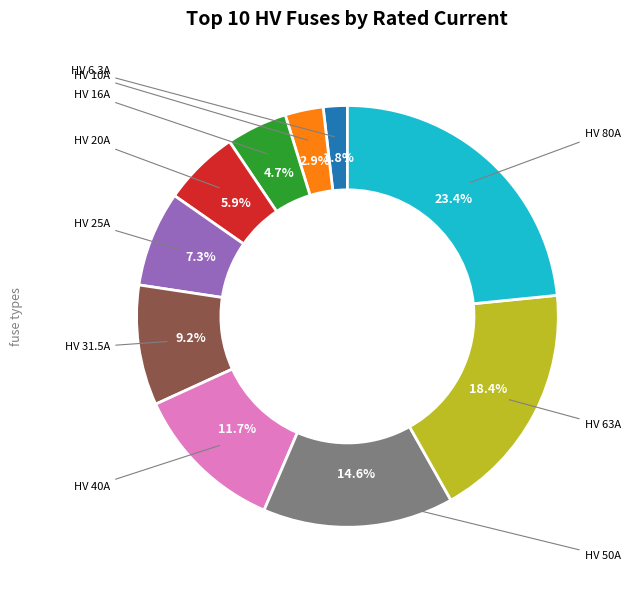

Is there any slice that represents more than half of the pie?

No